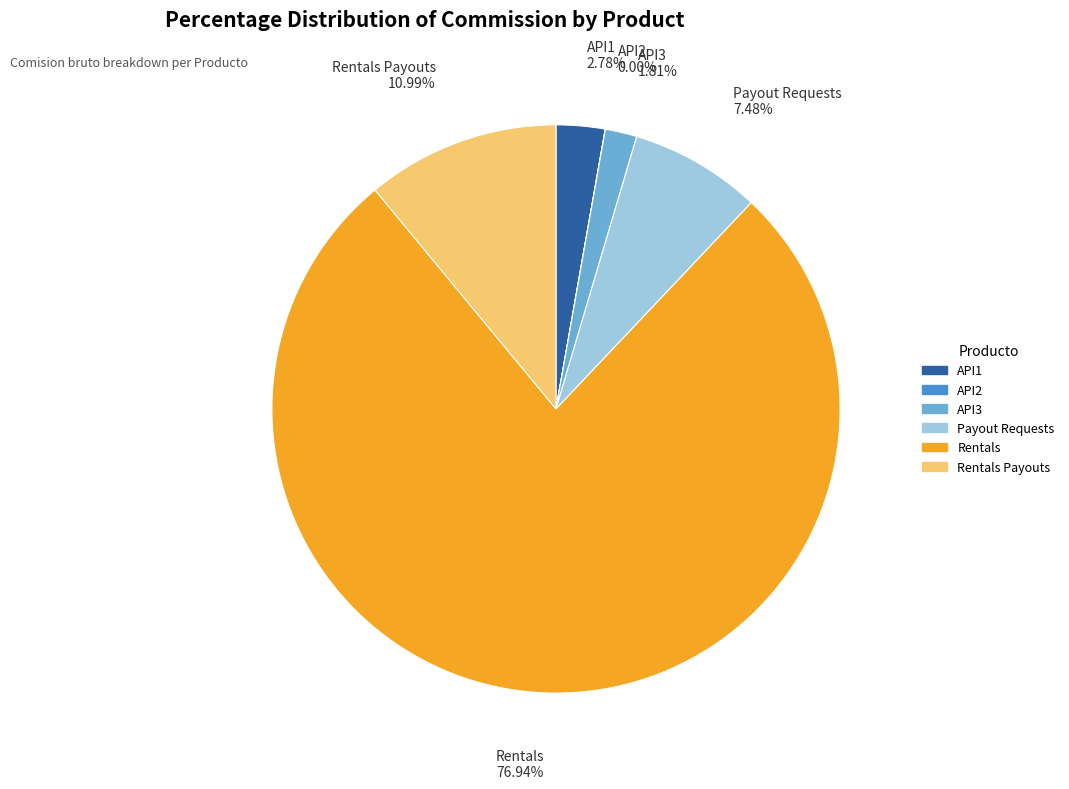

What is the largest slice in the pie chart?

Rentals